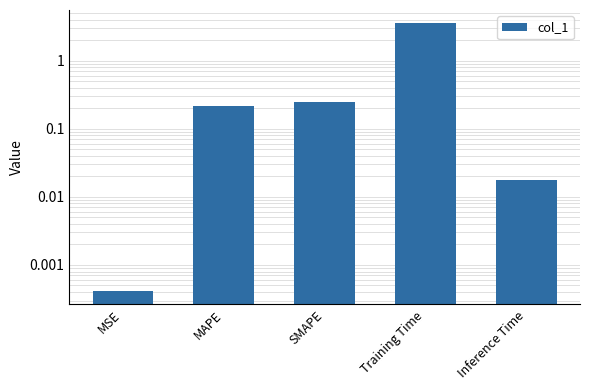

What is the change in value from SMAPE to Inference Time?

-0.2